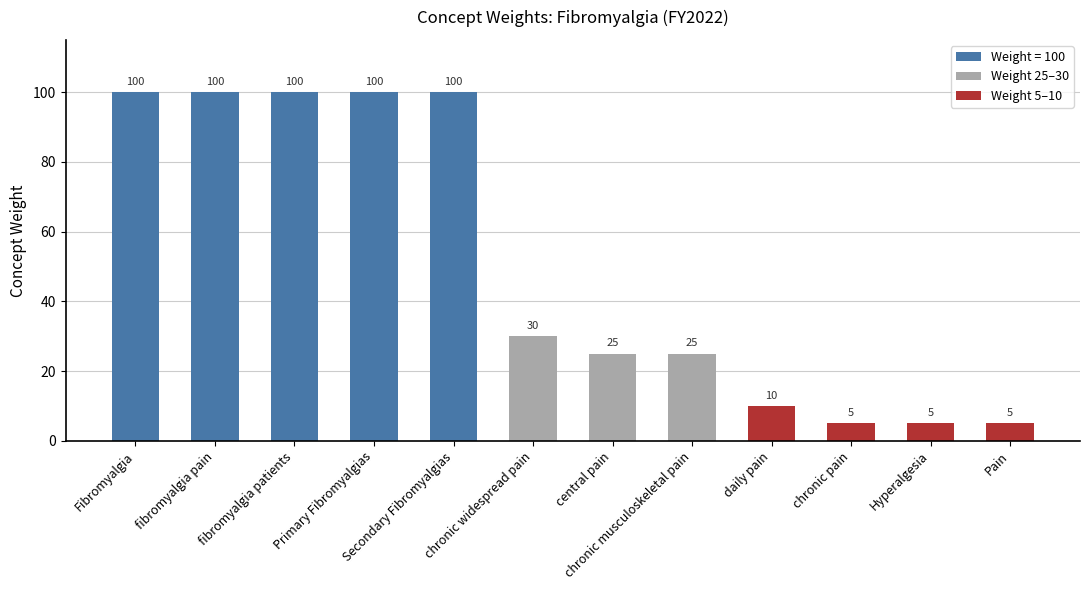

Reading left to right, extract all data points from this chart.

Fibromyalgia=100	fibromyalgia pain=100	fibromyalgia patients=100	Primary Fibromyalgias=100	Secondary Fibromyalgias=100	chronic widespread pain=30	central pain=25	chronic musculoskeletal pain=25	daily pain=10	chronic pain=5	Hyperalgesia=5	Pain=5